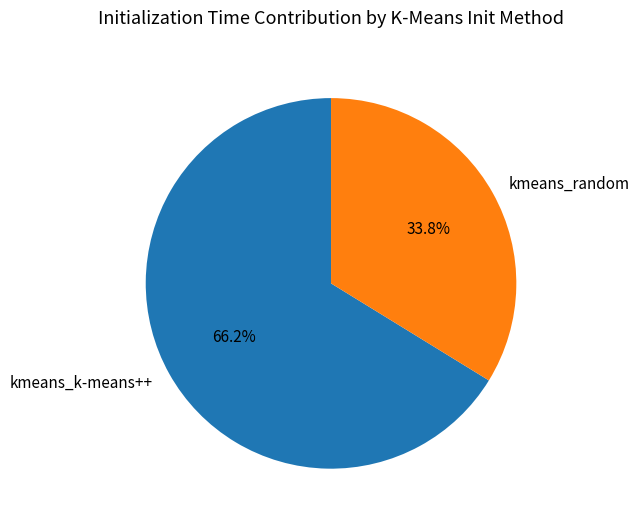

Is it true that kmeans_random is 34% of the pie?

True